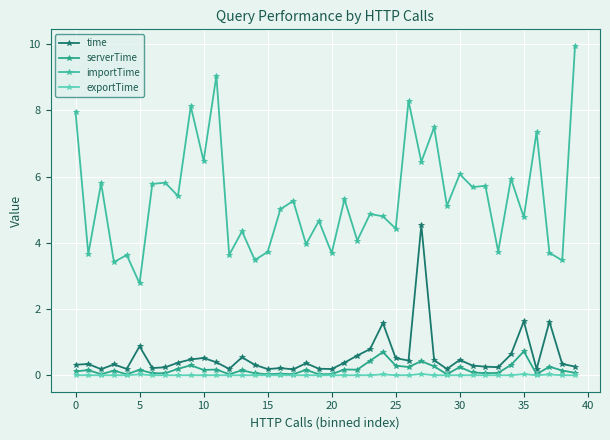

How many interior local peaks does the time series have?

12